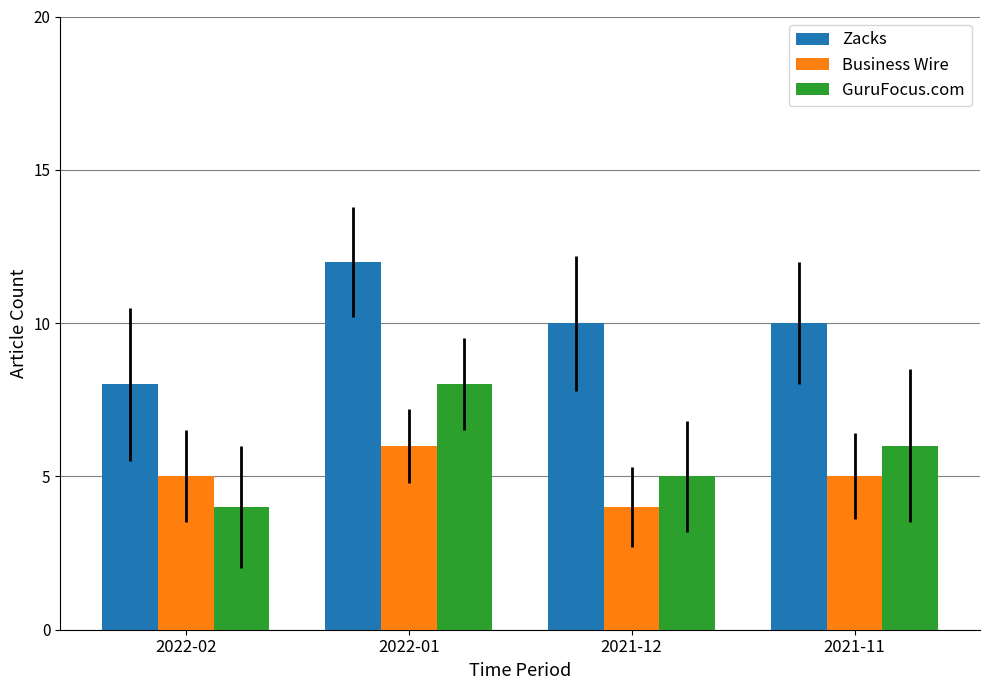

Rank the series by their maximum value, from highest to lowest.

Zacks, GuruFocus.com, Business Wire